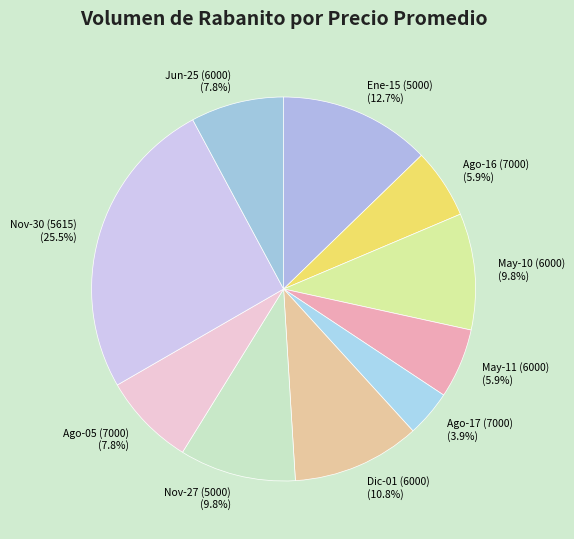

Does Nov-27 (5000) (9.8%) account for over 50% of the chart?

No